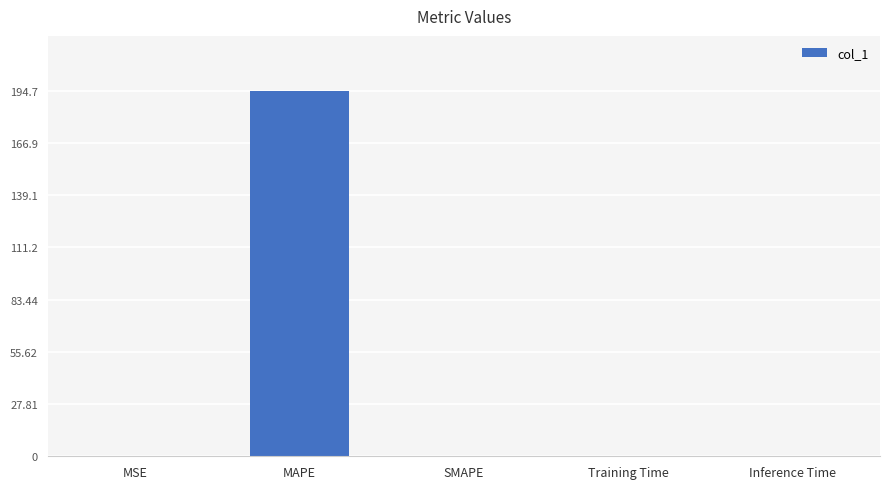

True or false: the data shows 194.7 at MAPE.

True